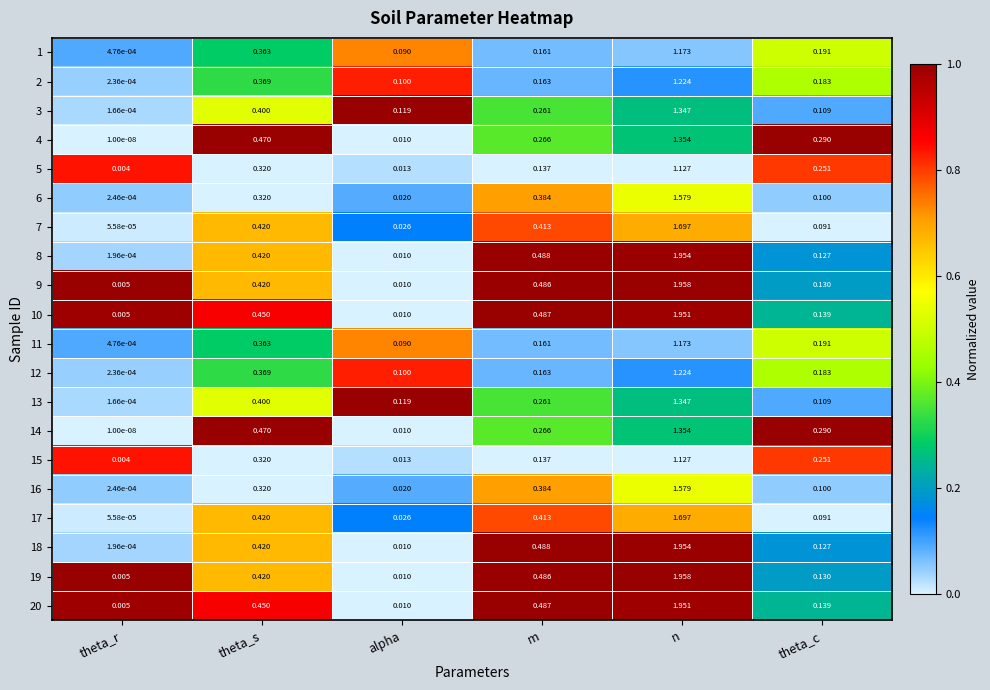

Is the value of 18 at m greater than the value of 5 at theta_c?

Yes